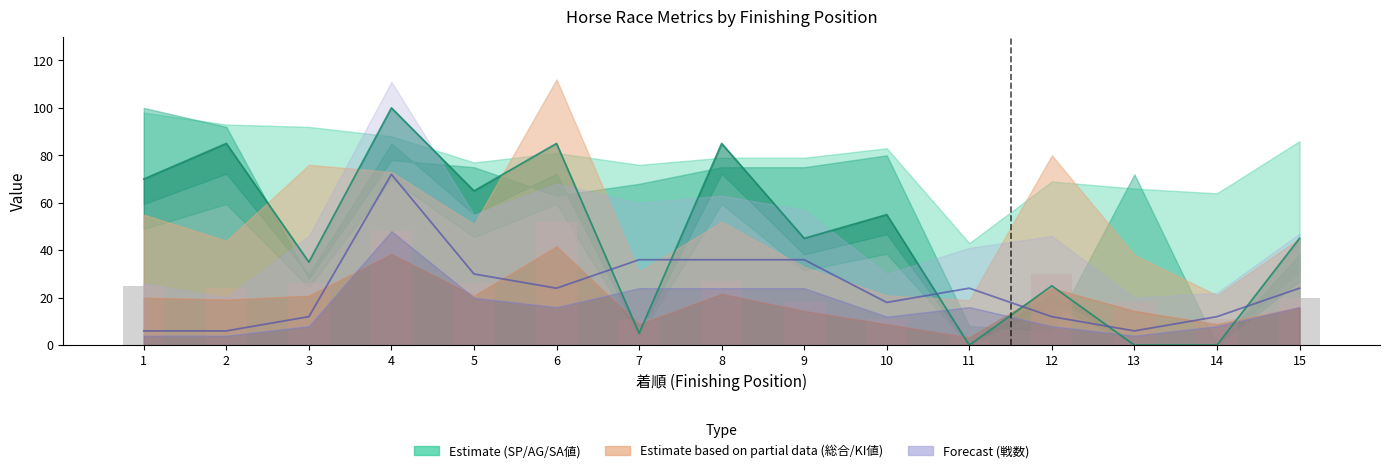

What is the total value across all series at 2?

115